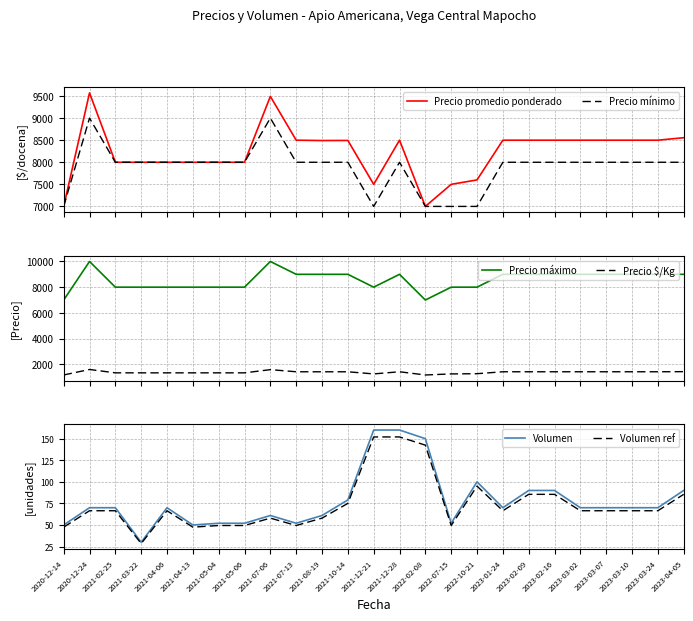

Where is Volumen nearest to the value 95?

2022-10-21